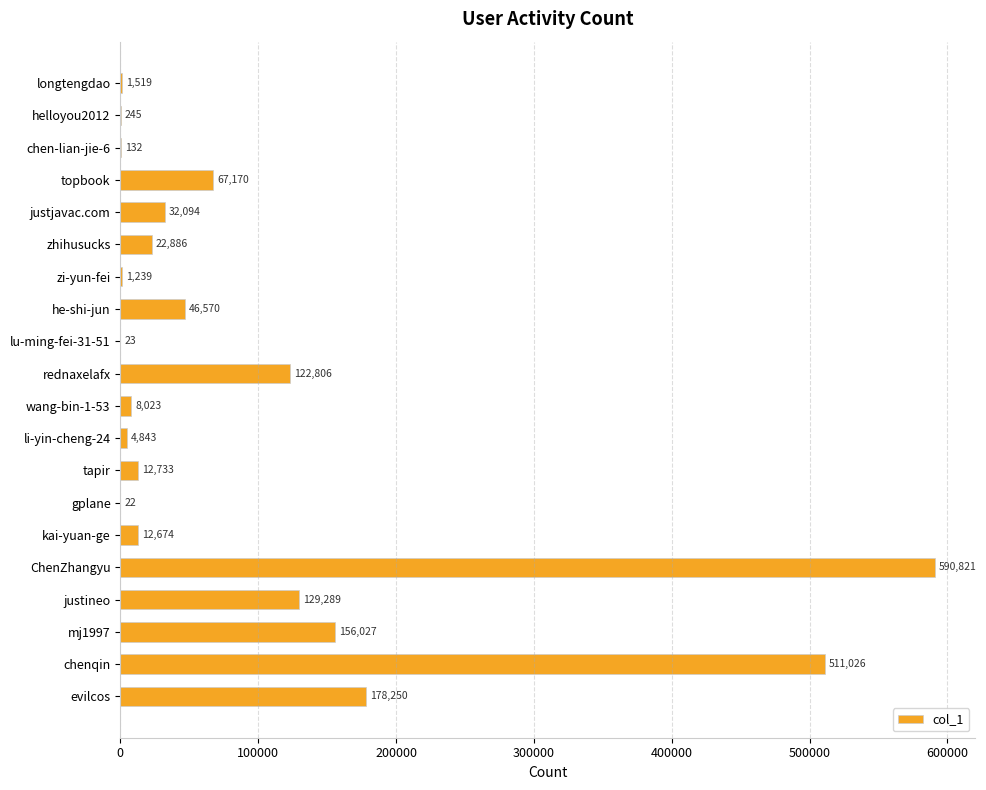

Reading top to bottom, transcribe all the data shown in this chart.

longtengdao=1519	helloyou2012=245	chen-lian-jie-6=132	topbook=67170	justjavac.com=32094	zhihusucks=22886	zi-yun-fei=1239	he-shi-jun=46570	lu-ming-fei-31-51=23	rednaxelafx=122806	wang-bin-1-53=8023	li-yin-cheng-24=4843	tapir=12733	gplane=22	kai-yuan-ge=12674	ChenZhangyu=590821	justineo=129289	mj1997=156027	chenqin=511026	evilcos=178250